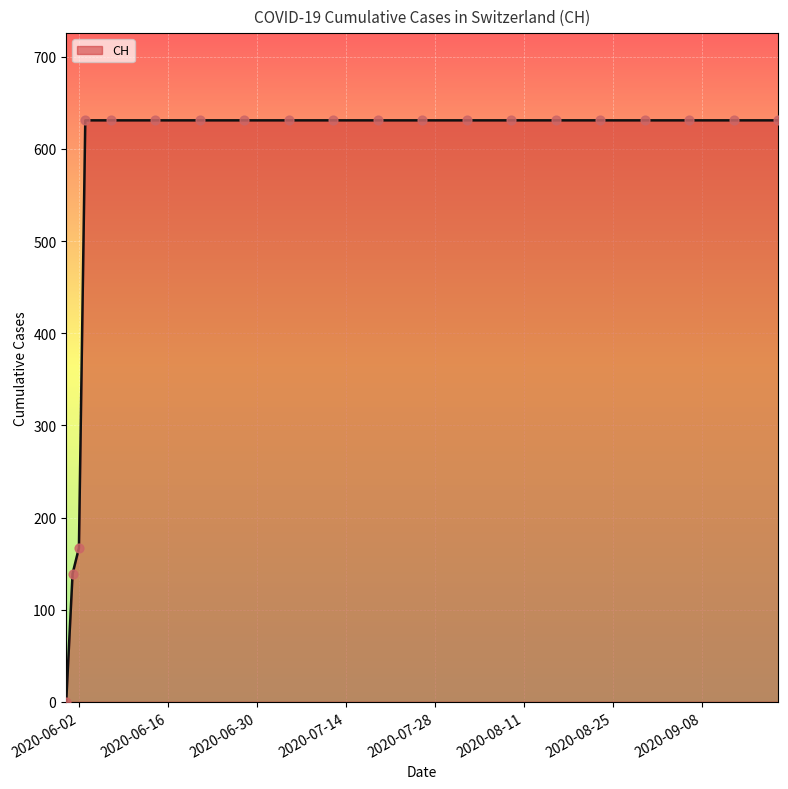

What is the difference between the maximum and minimum values?

631